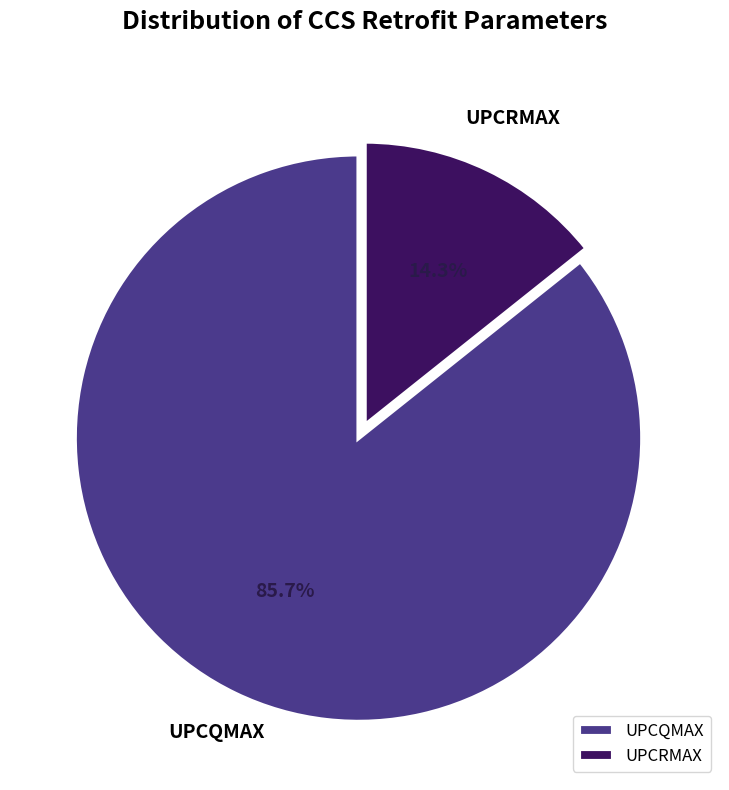

To the nearest percent, what percentage of the pie is UPCRMAX?

14%